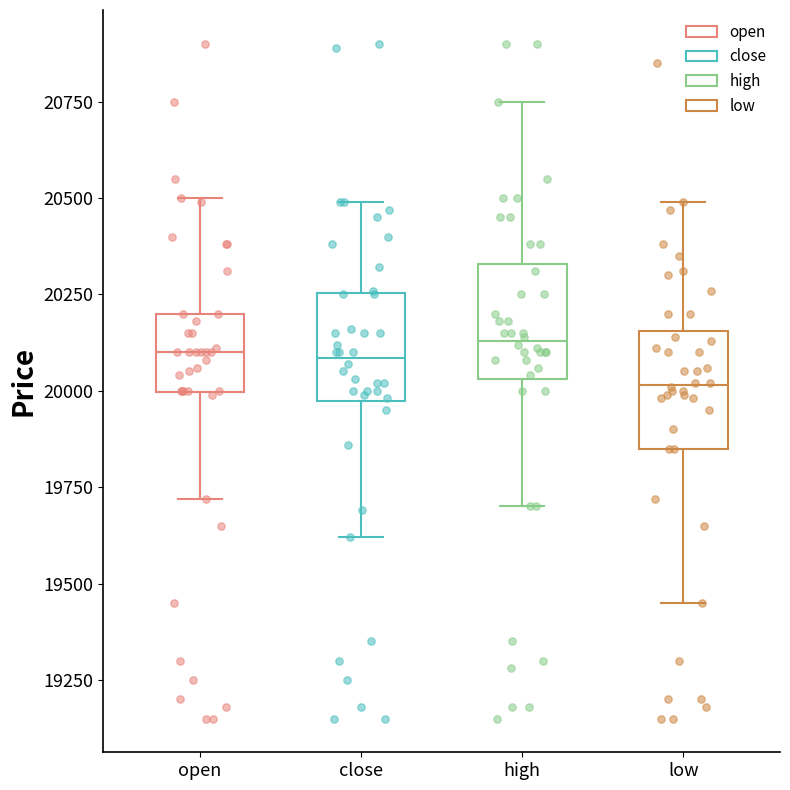

Reading left to right, transcribe this box plot: for each box, give where its median line is, the range the box spans, and where its two whiskers end, as read against the y-axis. The values are not printed on the chart, so give them approximately, as read against the axis.

open: median 20100, box 20000 to 20200, whiskers 19700 to 20500
close: median 20100, box 19950 to 20250, whiskers 19600 to 20500
high: median 20150, box 20050 to 20350, whiskers 19700 to 20750
low: median 20000, box 19850 to 20150, whiskers 19450 to 20500